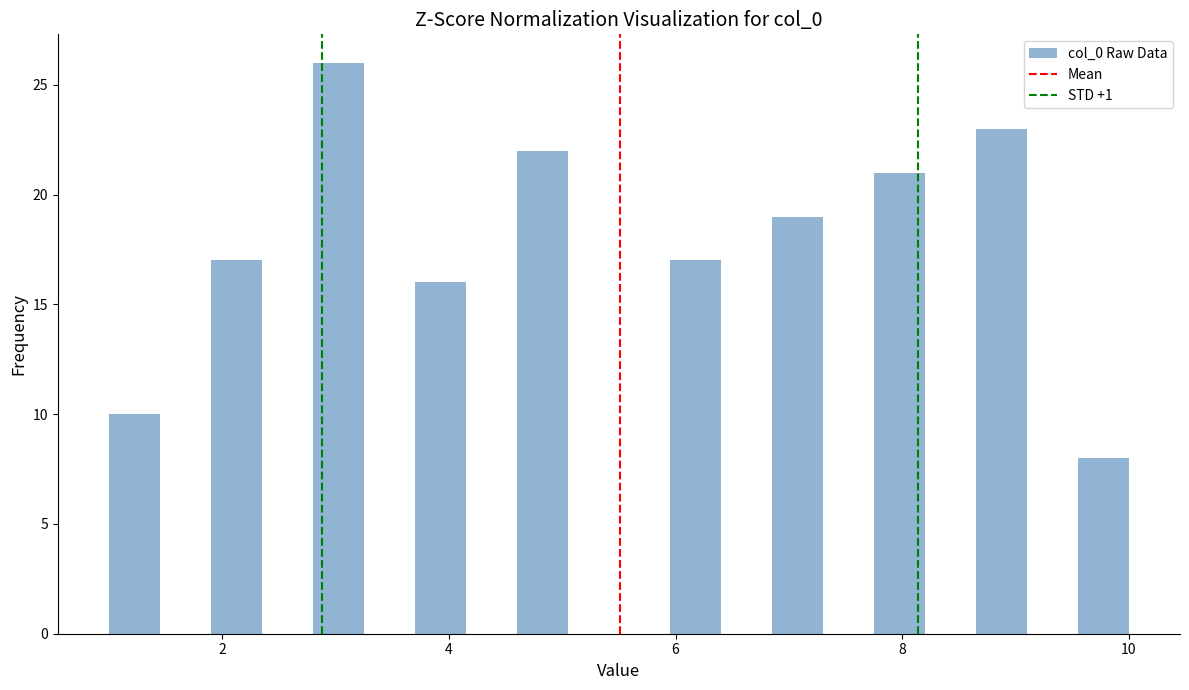

Read against the x-axis, roughly where is the centre of the tallest bar?

3.0